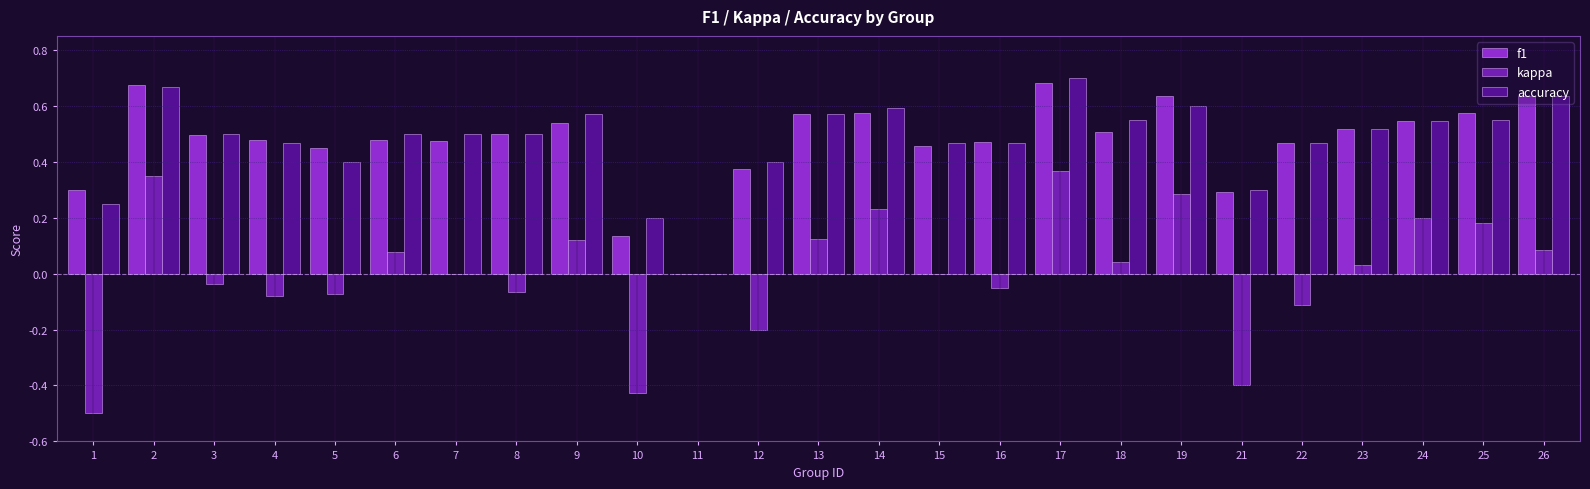

Is it true that kappa equals 0.5 at 15?

False